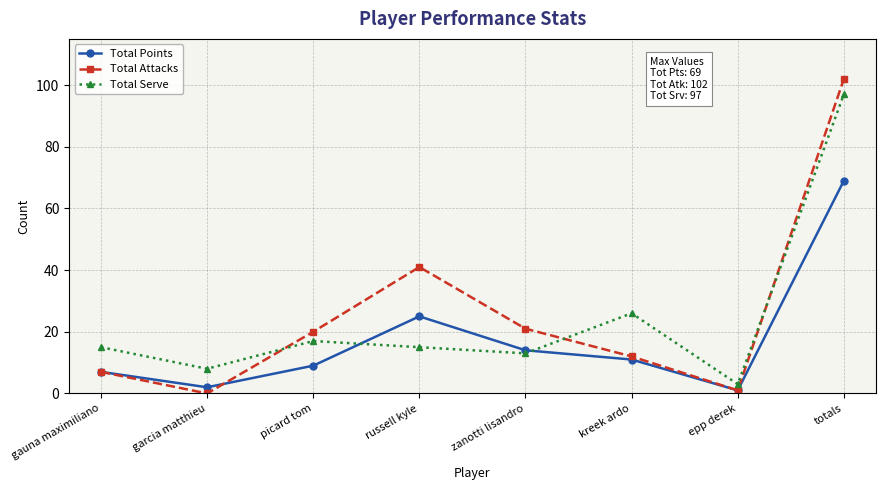

List the series in order of their peak value, highest first.

Total Attacks, Total Serve, Total Points